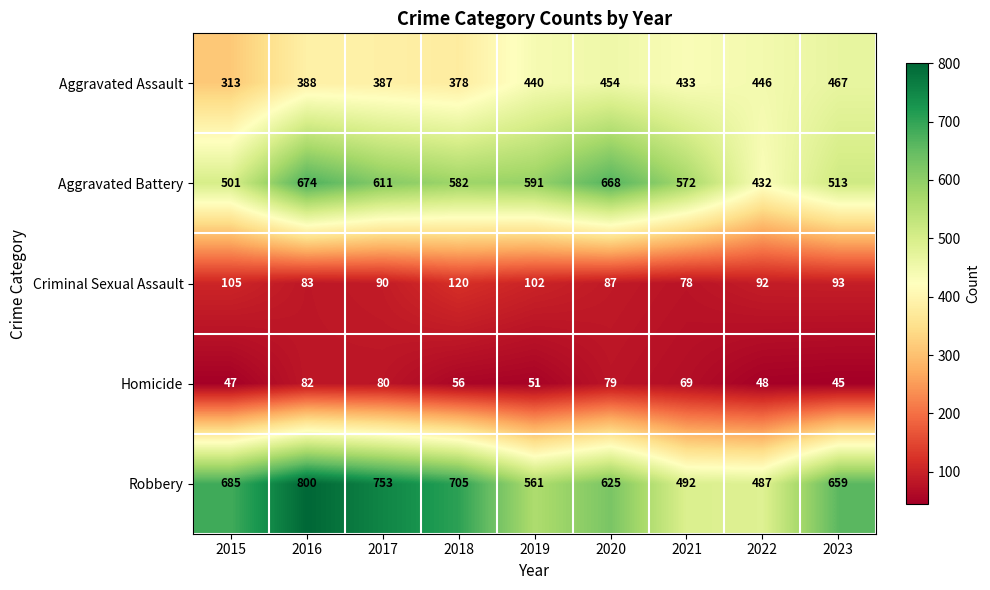

Which label corresponds to the largest value in the chart?

2016